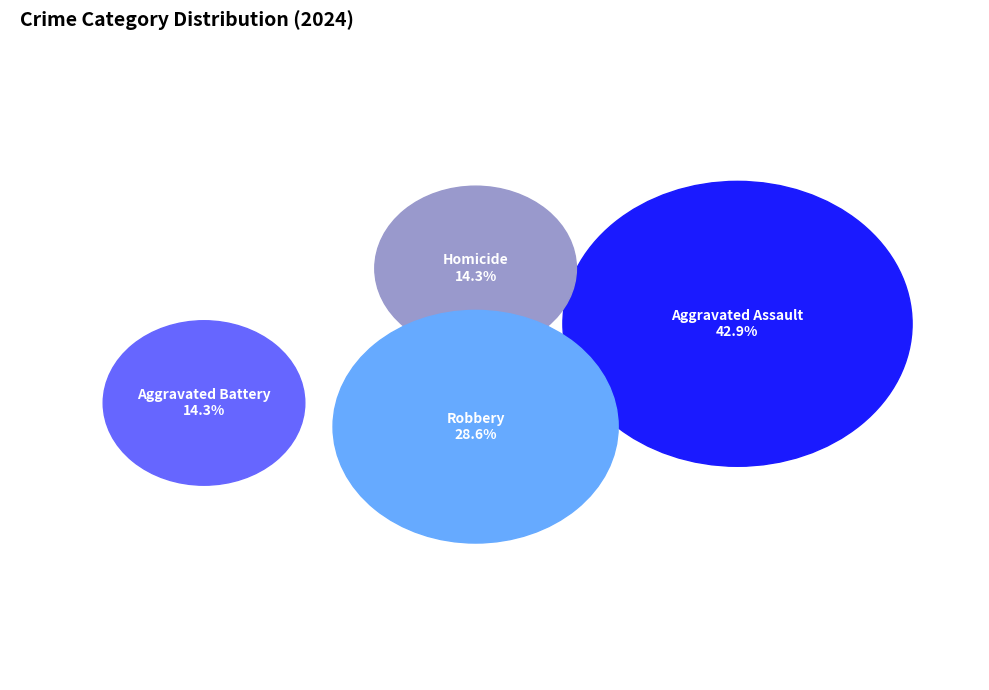

Count the number of slices in the pie.

4